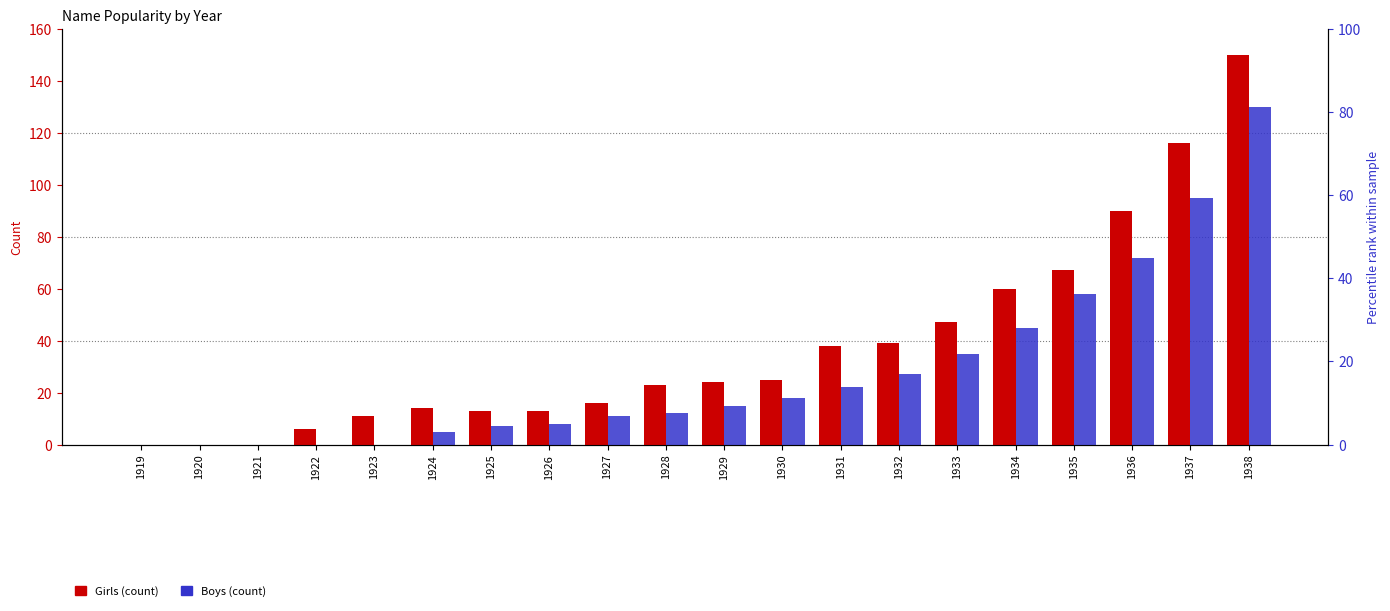

At which label is Girls closest to 75?

1935